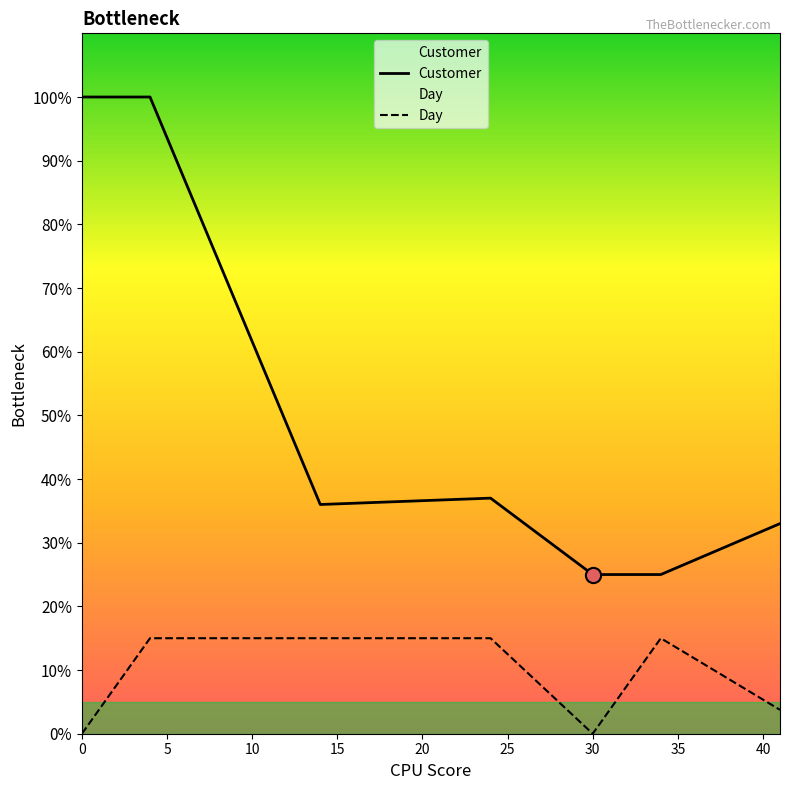

Which series contains the lowest Y value?

Day